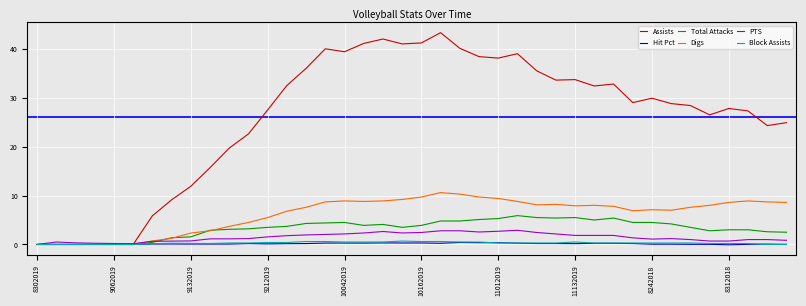

Which series has the largest total across all categories?

Assists